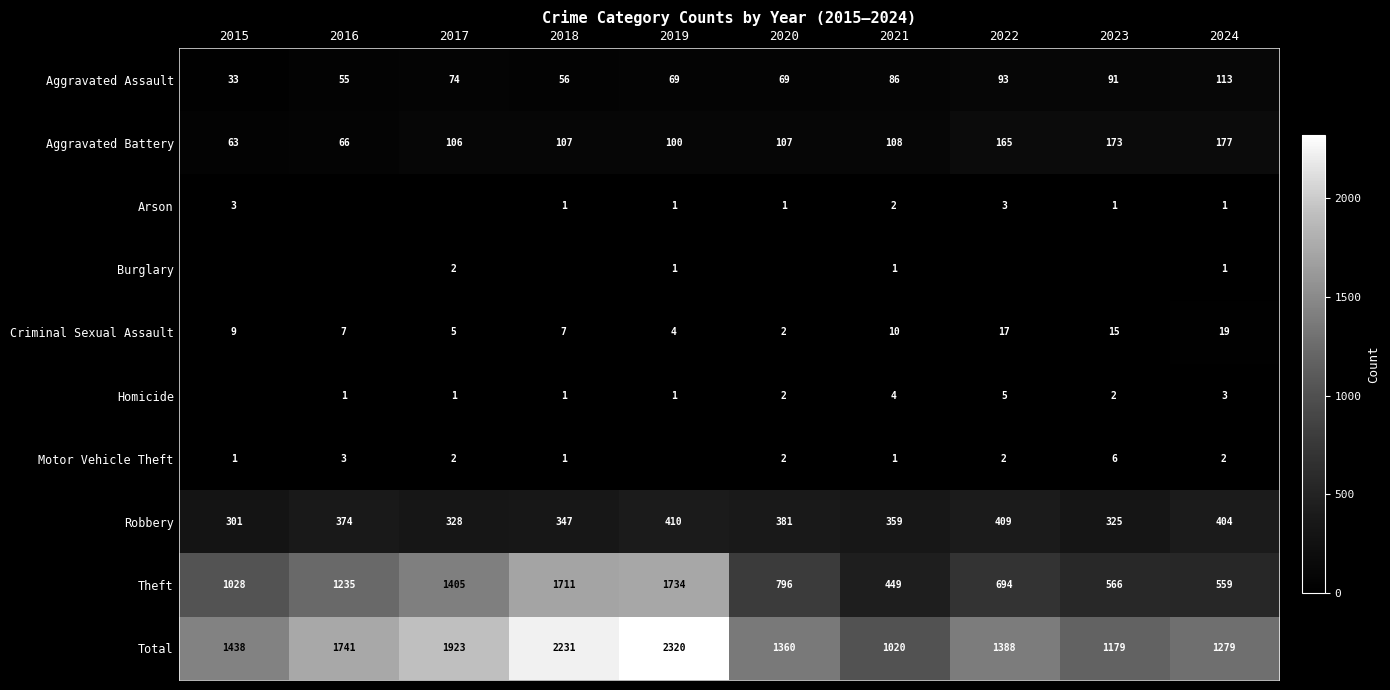

At which label does Criminal Sexual Assault reach its minimum?

2020